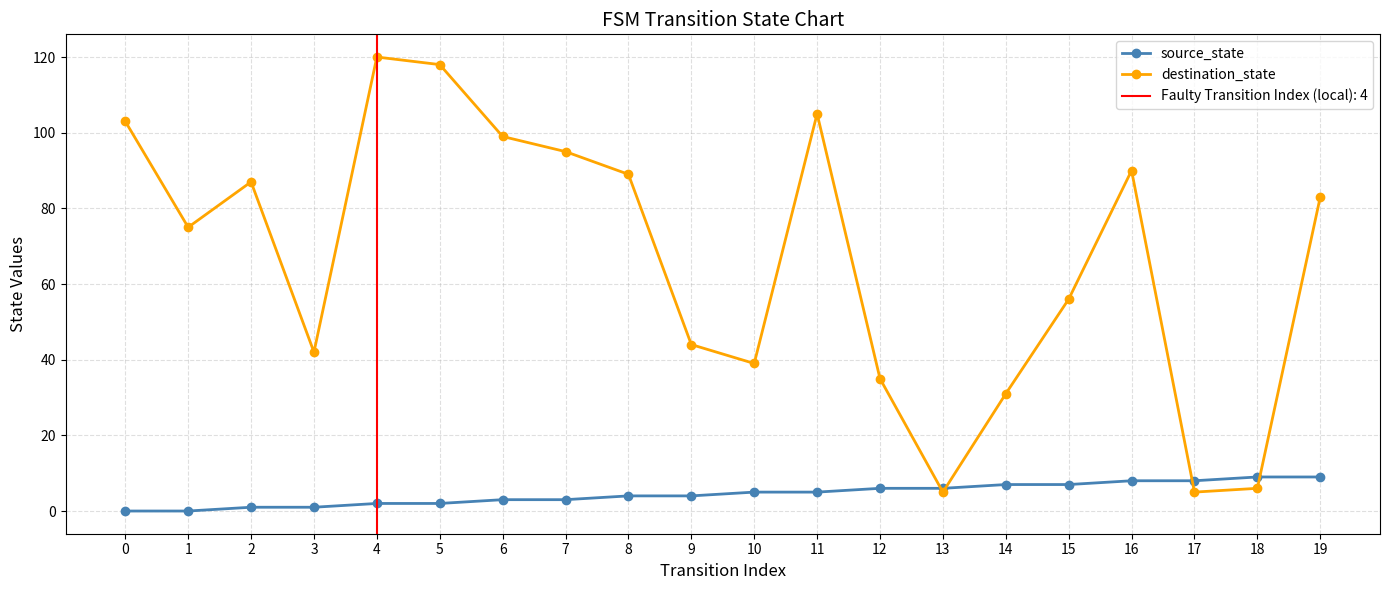

How many categories are shown in the chart?

20